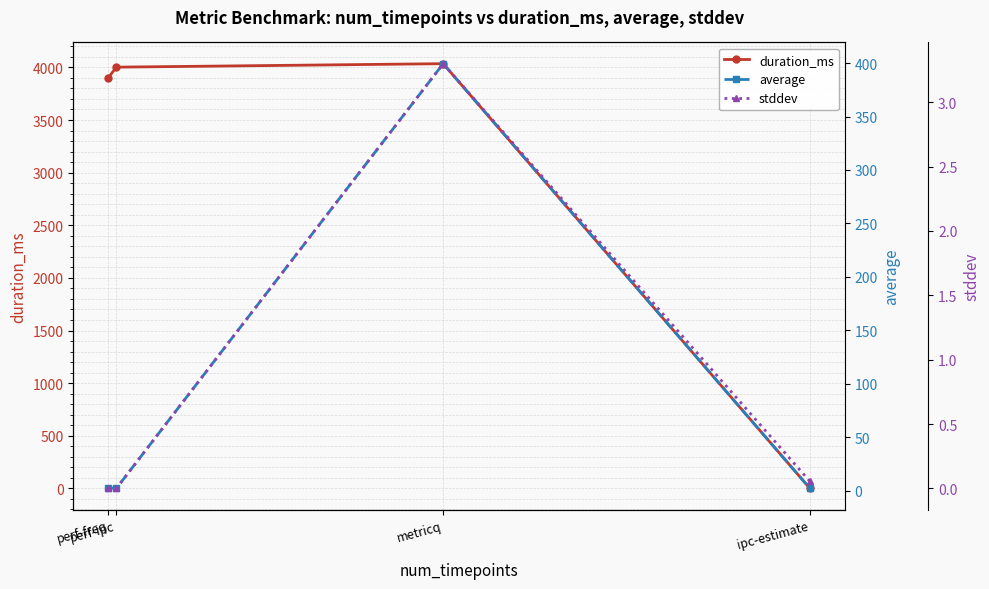

True or false: stddev has a value of 0.0 at perf-ipc.

False